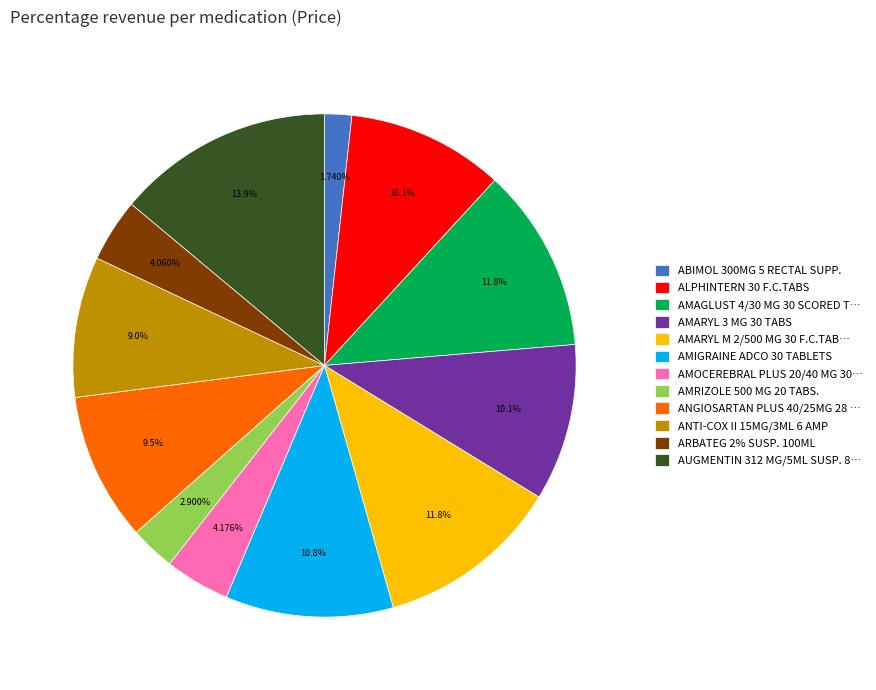

What is the ratio of the value at AMOCEREBRAL PLUS 20/40 MG 30… to the value at ANTI-COX II 15MG/3ML 6 AMP?

0.5